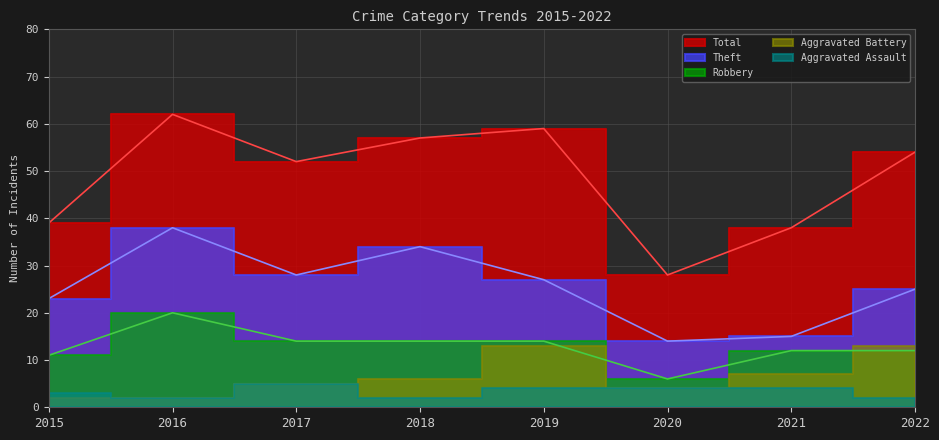

What is the average value of the Total series?

49